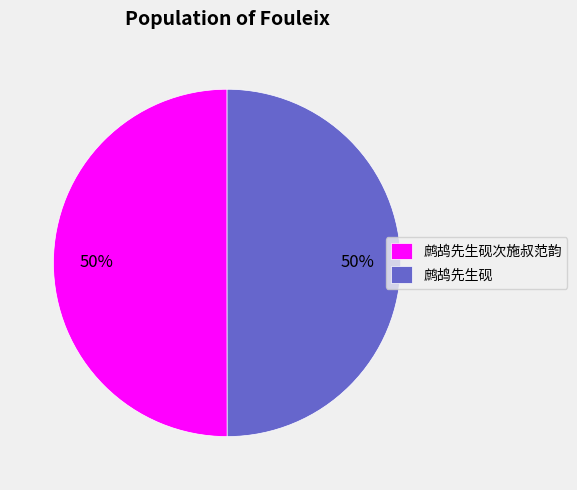

What percentage is the 鹧鸪先生砚 slice, to the nearest percent?

50%